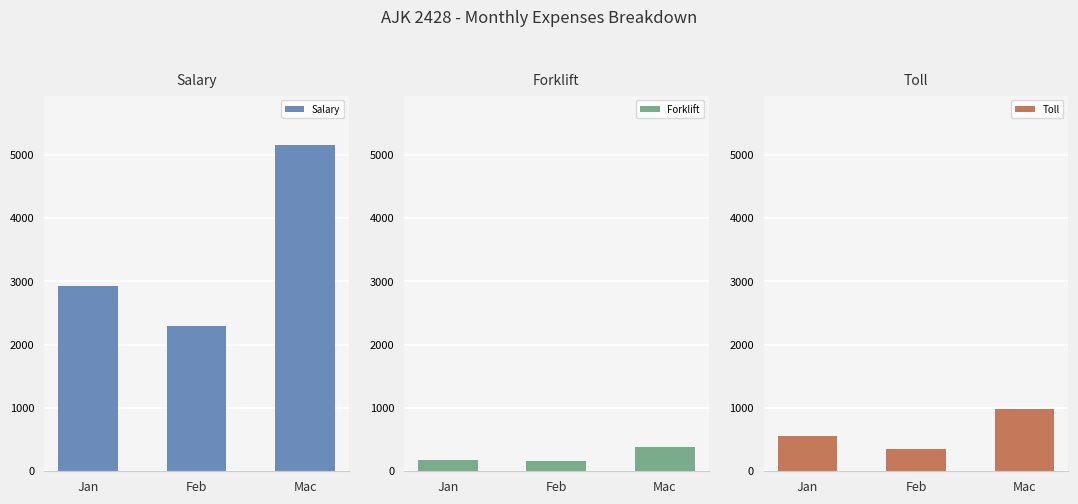

What is the sum of all Salary values?

10390